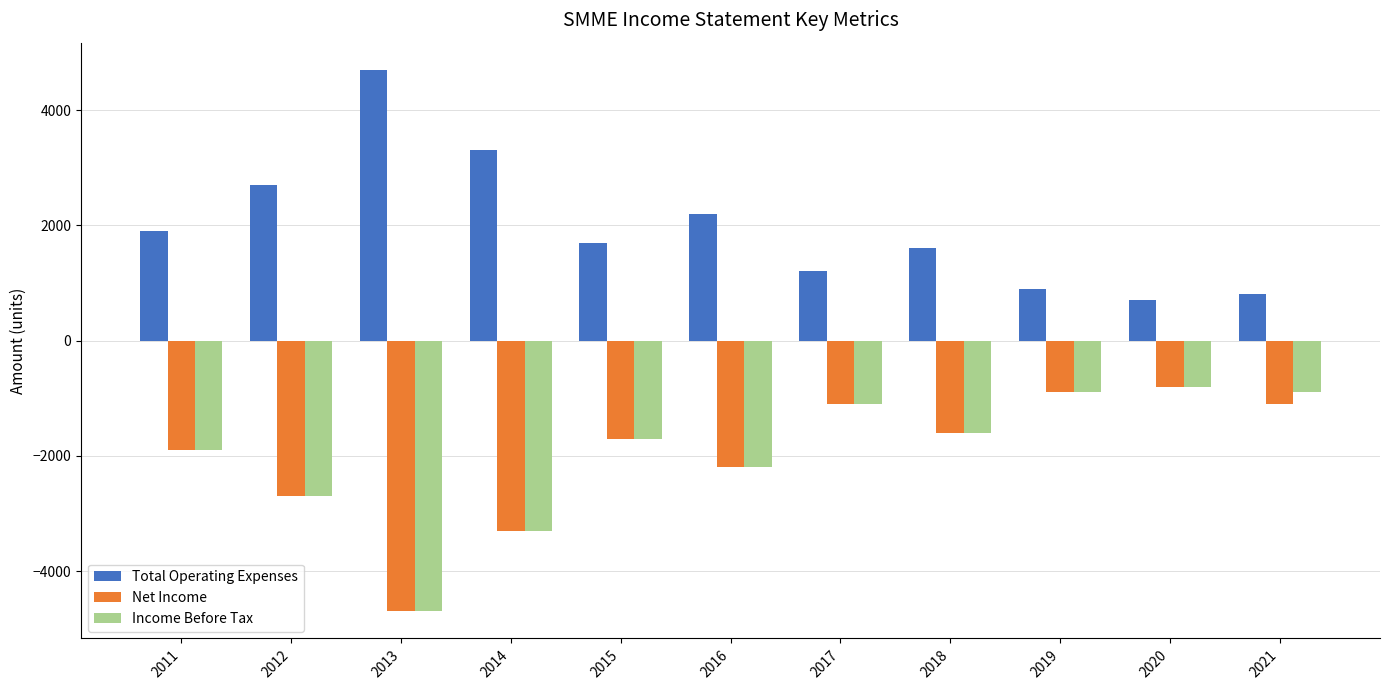

At which category does the chart reach its peak across all series?

2013